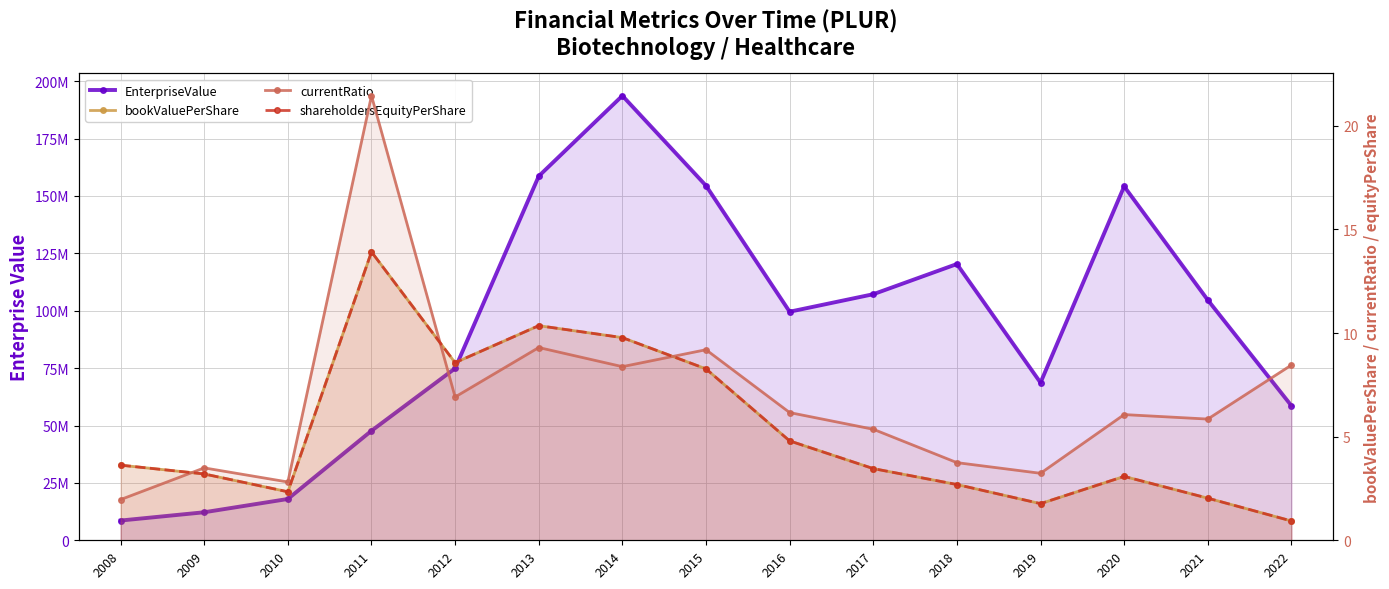

The value of shareholdersEquityPerShare at 2014 is 9.8. True or false?

True